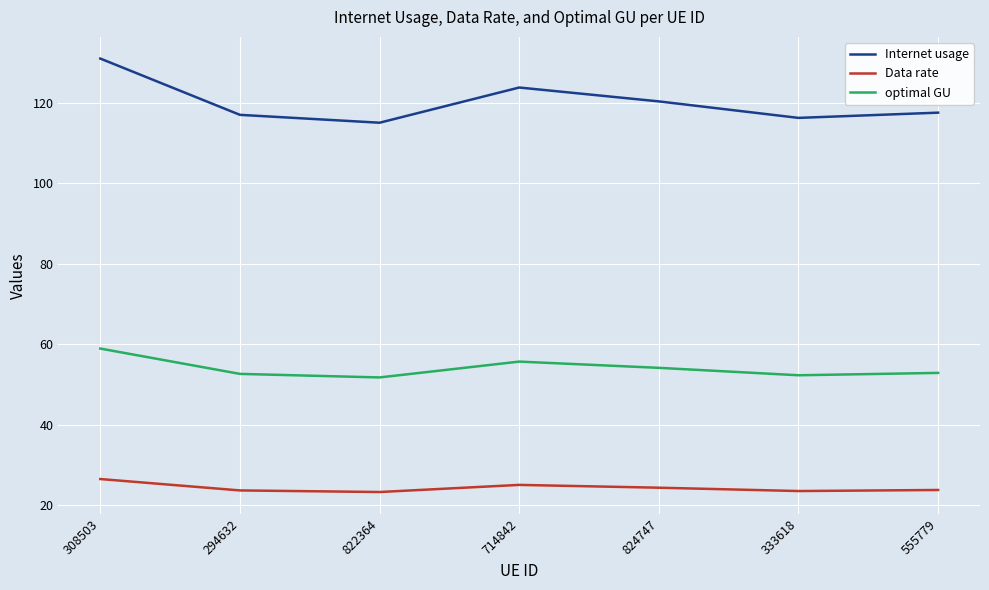

Is the value of optimal GU at 333618 greater than the value of Internet usage at 333618?

No